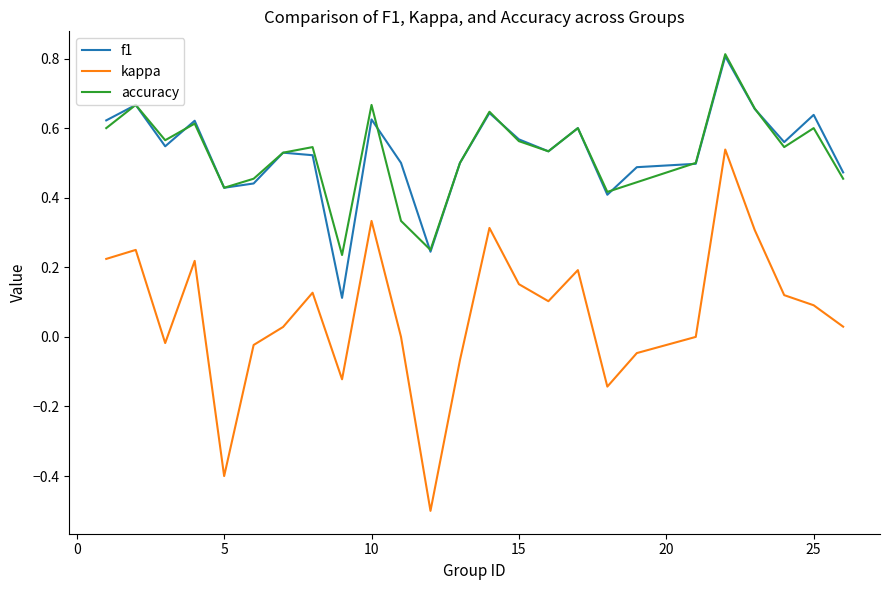

True or false: f1 and kappa cross at least once.

False